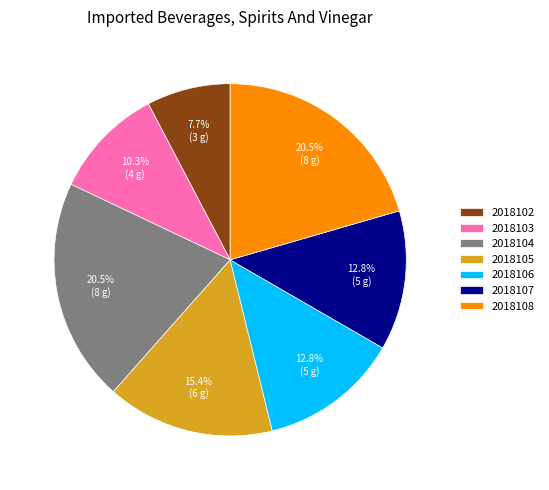

Is there any slice that represents more than half of the pie?

No